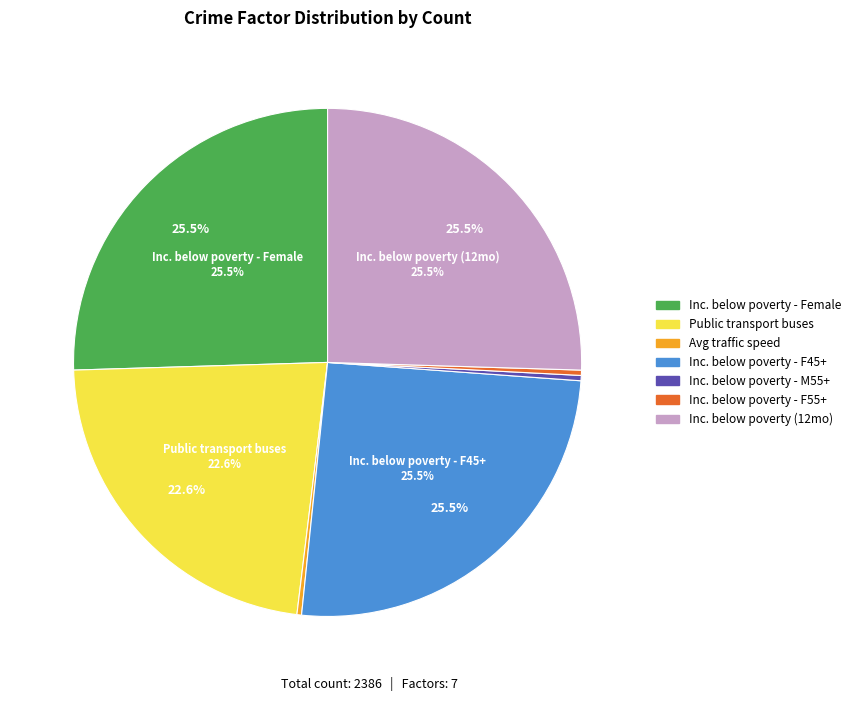

Does Income below poverty level - Female 55+ represent more than half of the total?

No